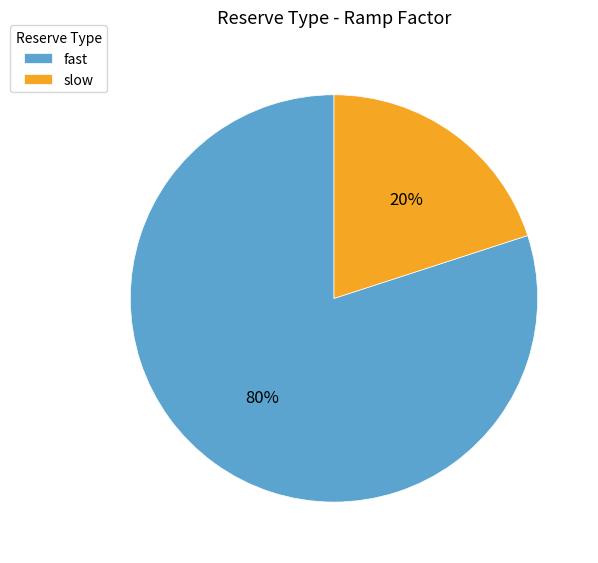

Is it true that slow is 13% of the pie?

False